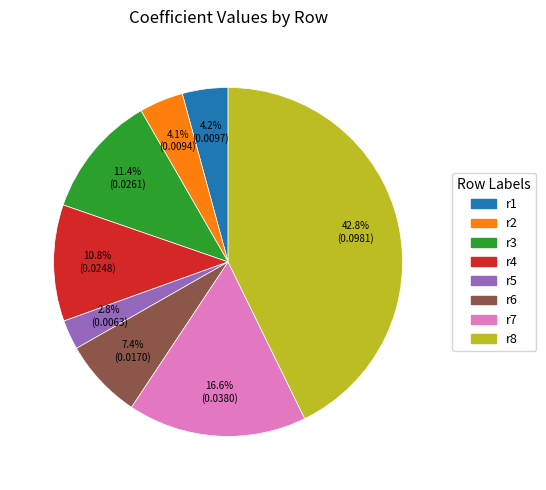

Is the sum of r1 and r7 greater than half?

No